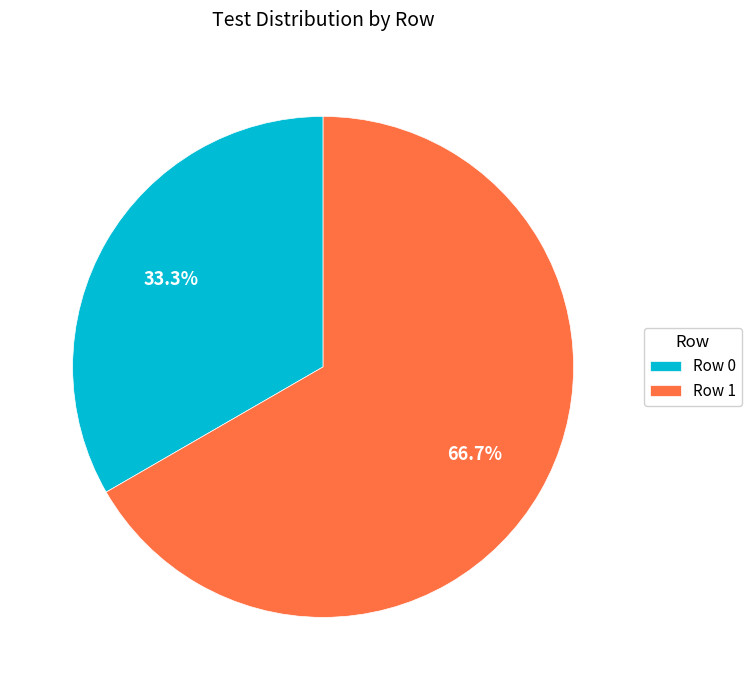

Does Row 0 account for over 50% of the chart?

No